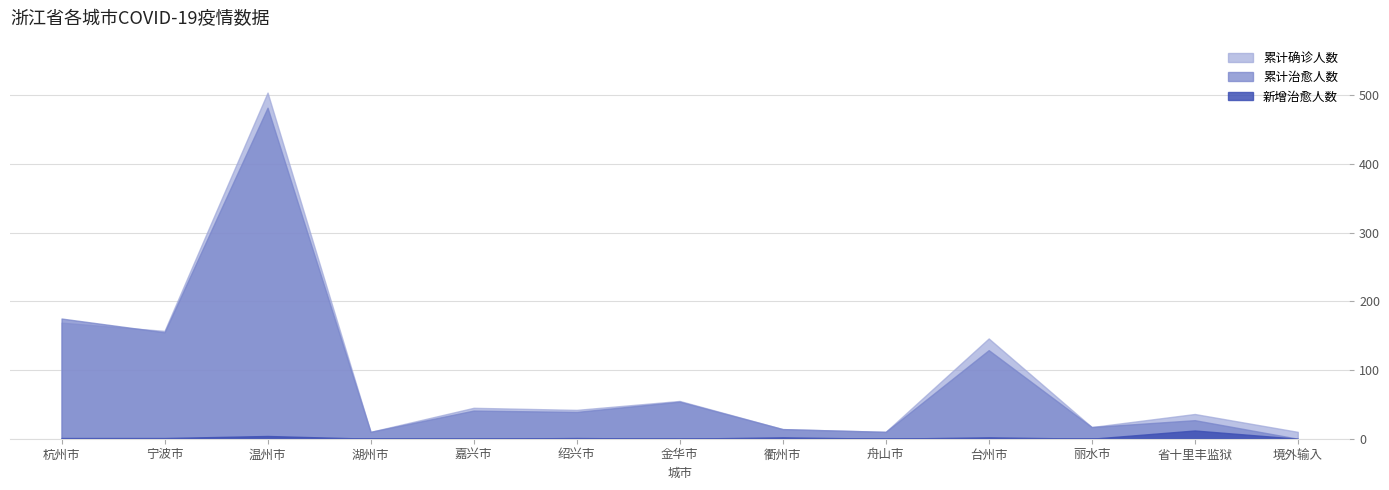

Between which two adjacent categories do 累计治愈人数 and 累计确诊人数 first intersect?

杭州市 and 宁波市